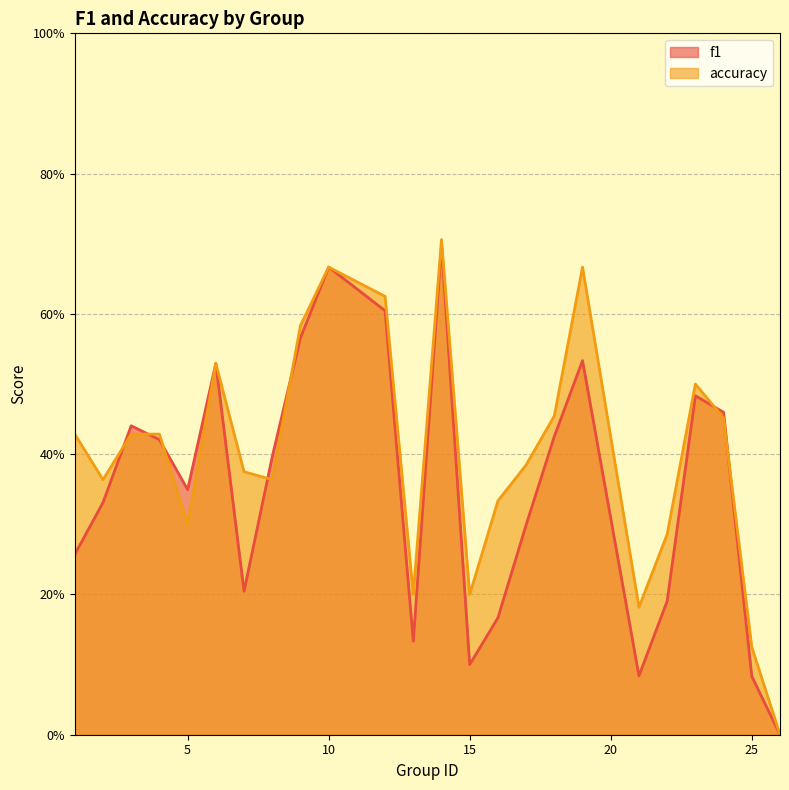

Reading right to left, transcribe all the data shown in this chart.

f1: 26=0.0	25=0.1	24=0.5	23=0.5	22=0.2	21=0.1	19=0.5	18=0.4	17=0.3	16=0.2	15=0.1	14=0.7	13=0.1	12=0.6	10=0.7	9=0.6	8=0.4	7=0.2	6=0.5	5=0.3	4=0.4	3=0.4	2=0.3	1=0.3
accuracy: 26=0.0	25=0.1	24=0.5	23=0.5	22=0.3	21=0.2	19=0.7	18=0.5	17=0.4	16=0.3	15=0.2	14=0.7	13=0.2	12=0.6	10=0.7	9=0.6	8=0.4	7=0.4	6=0.5	5=0.3	4=0.4	3=0.4	2=0.4	1=0.4